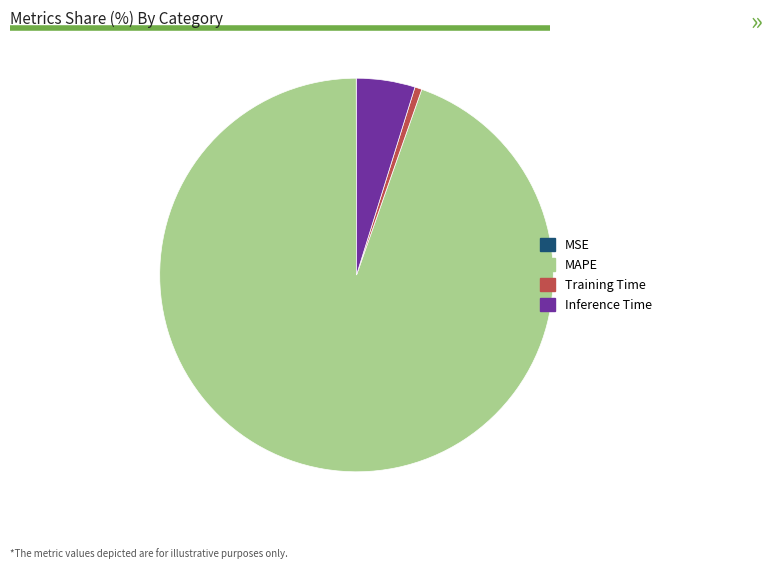

Is there any slice that represents more than half of the pie?

Yes